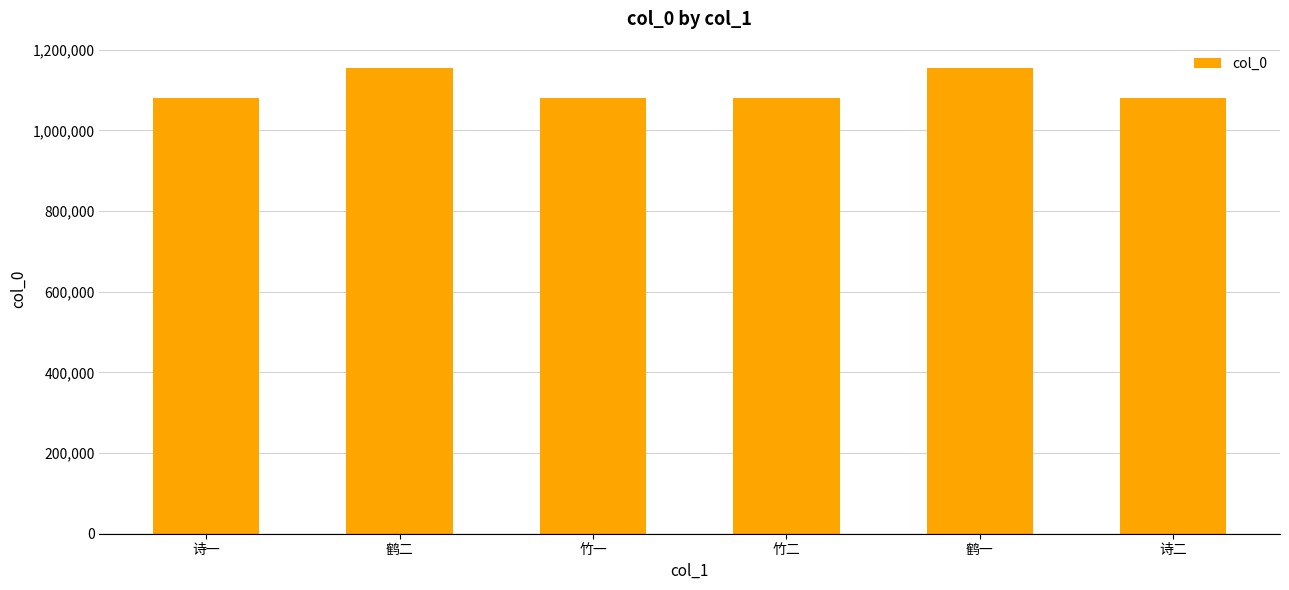

Count the number of categories in the chart.

6